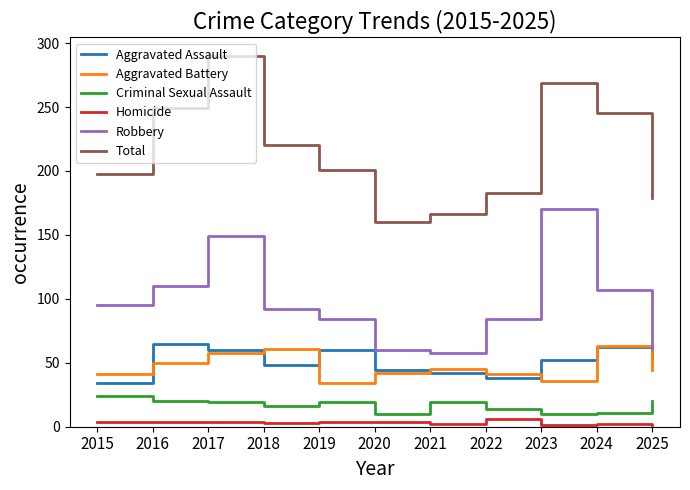

True or false: Aggravated Battery and Homicide intersect in this chart.

False